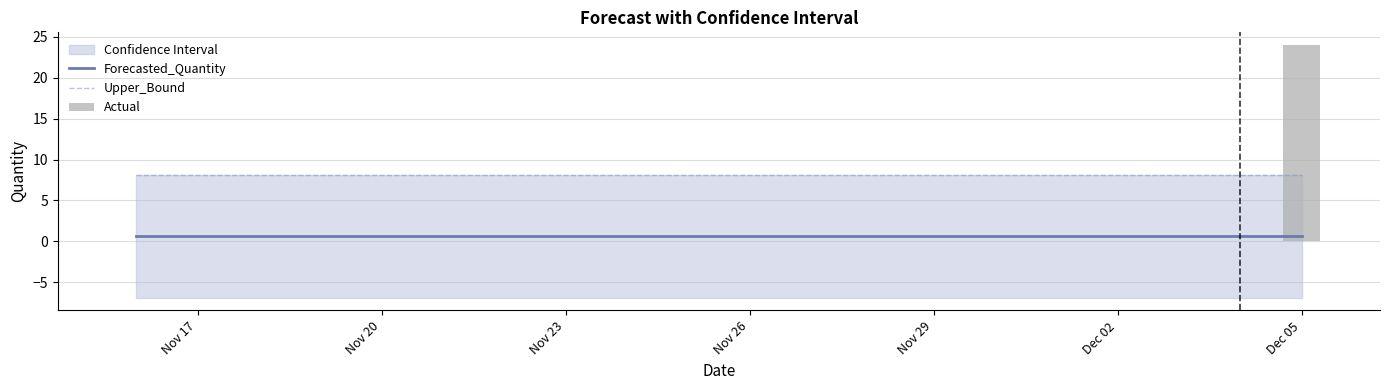

The Forecasted_Quantity series shows 0.6 at Dec 05. True or false?

True